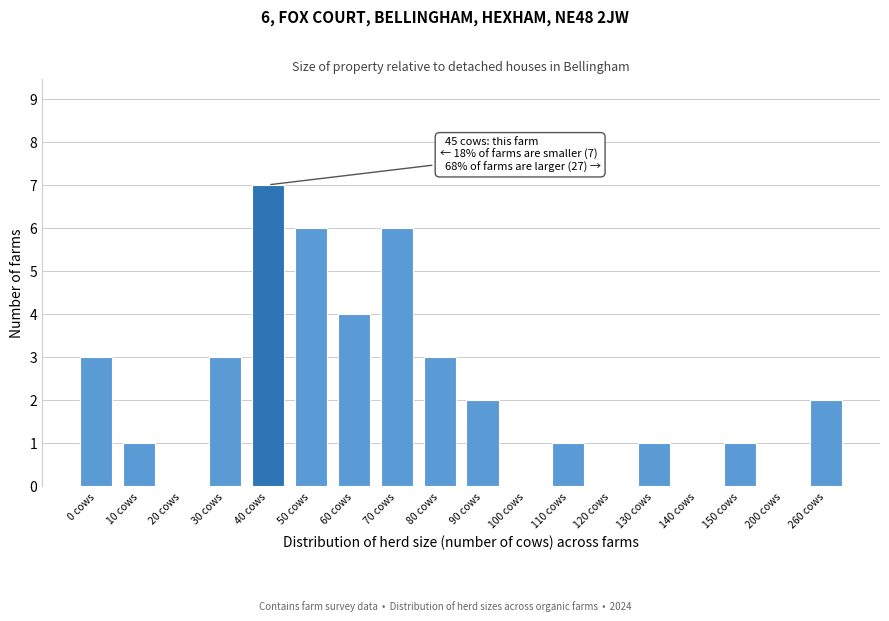

Reading right to left, transcribe all the data shown in this chart.

260 cows=2	200 cows=0	150 cows=1	140 cows=0	130 cows=1	120 cows=0	110 cows=1	100 cows=0	90 cows=2	80 cows=3	70 cows=6	60 cows=4	50 cows=6	40 cows=7	30 cows=3	20 cows=0	10 cows=1	0 cows=3